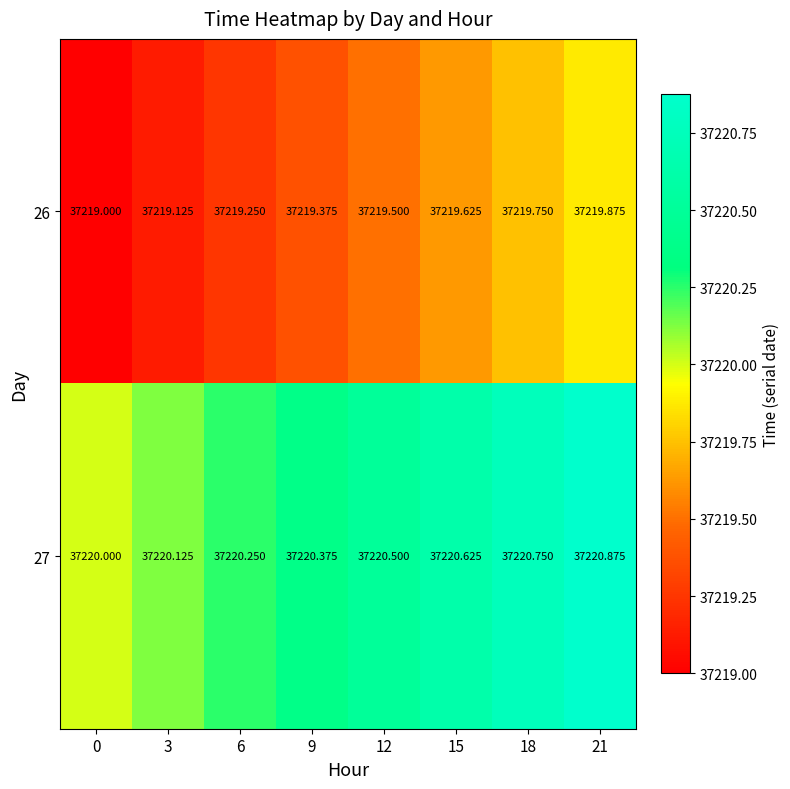

Rank the series at 18 from highest to lowest value.

27, 26